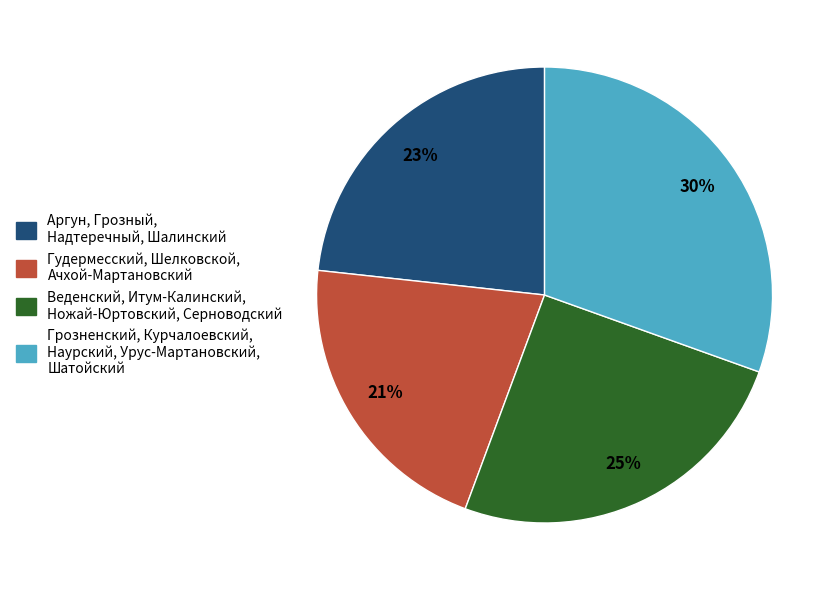

Rank the categories by value from lowest to highest.

Гудермесский, Шелковской, Ачхой-Мартановский, Аргун, Грозный, Надтеречный, Шалинский, Веденский, Итум-Калинский, Ножай-Юртовский, Серноводский, Грозненский, Курчалоевский, Наурский, Урус-Мартановский, Шатойский